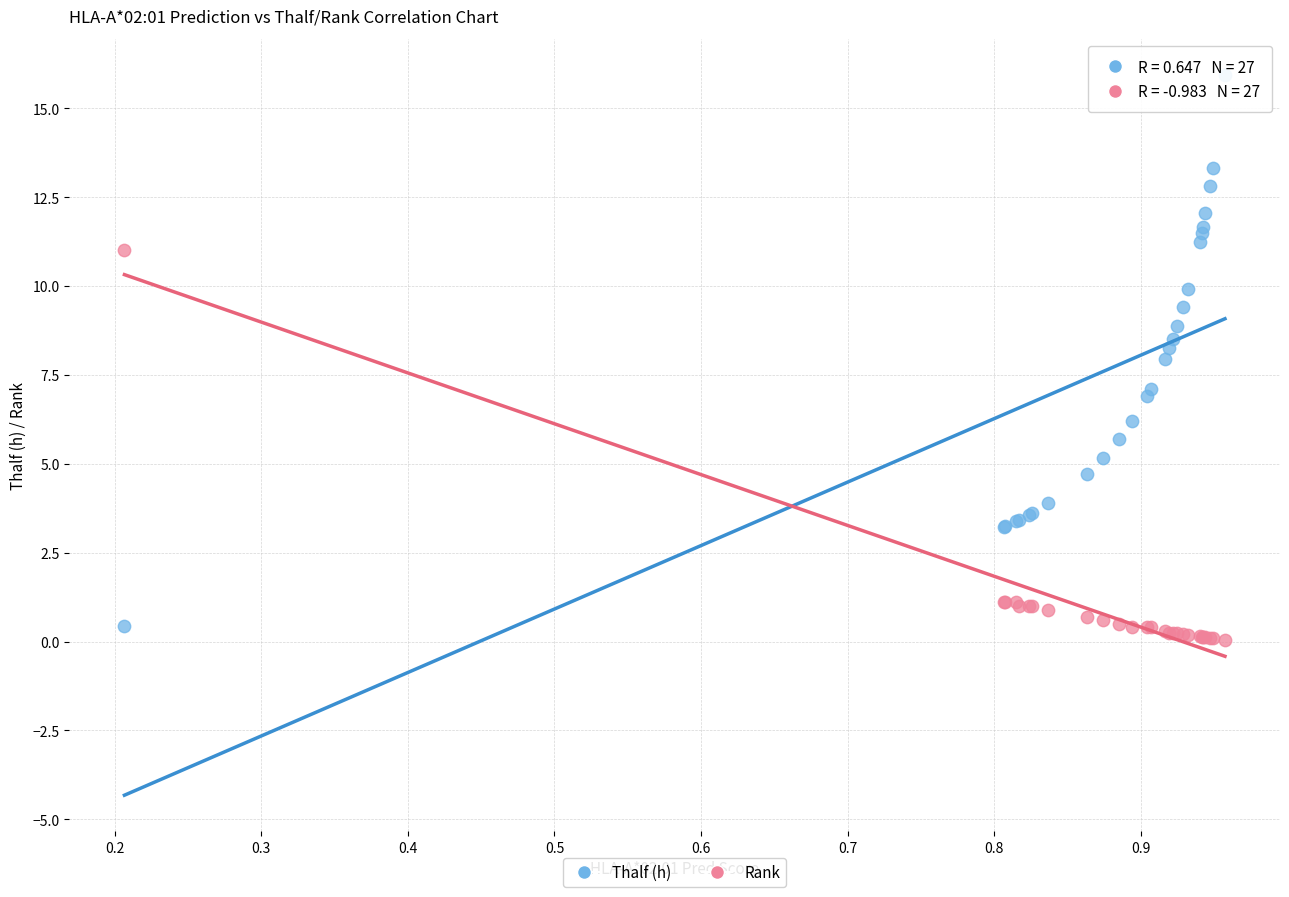

What is the X range (max minus min) for the scatter plot?

0.8